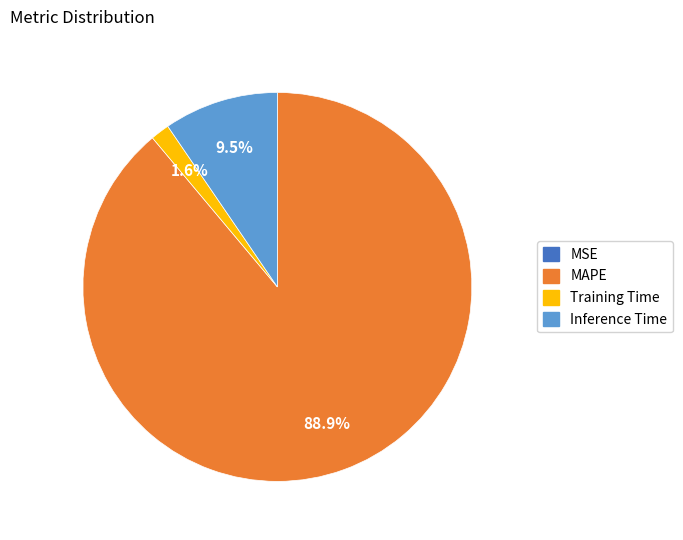

Is there any slice that represents more than half of the pie?

Yes